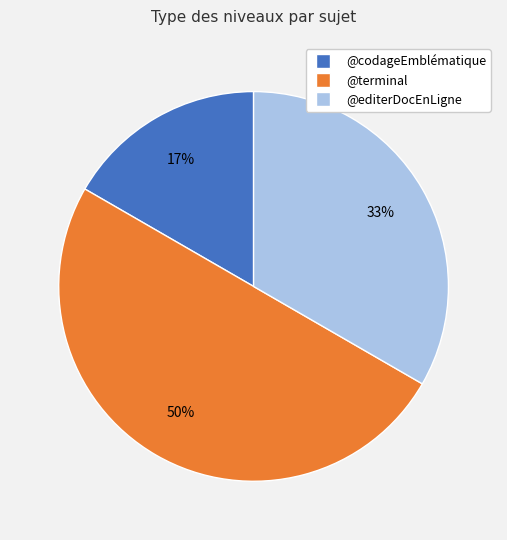

How many segments does this pie chart have?

3